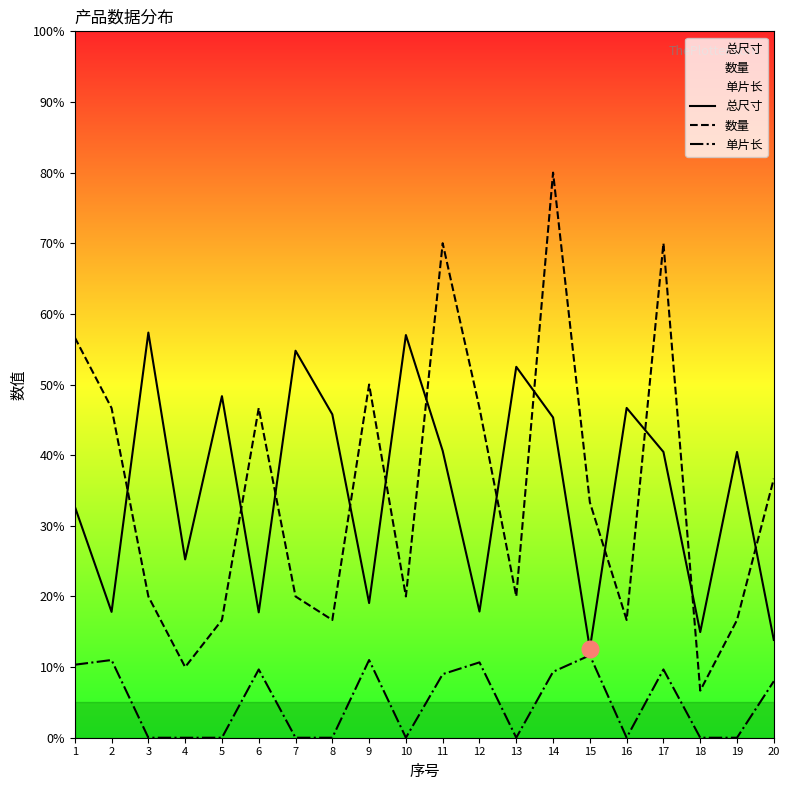

How many values in the 单片长 series exceed 2?

10